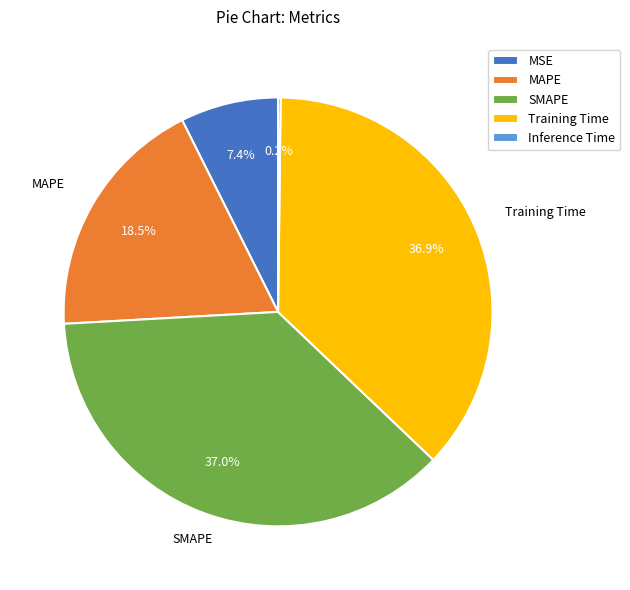

What percentage do MSE and MAPE together represent?

25.9%